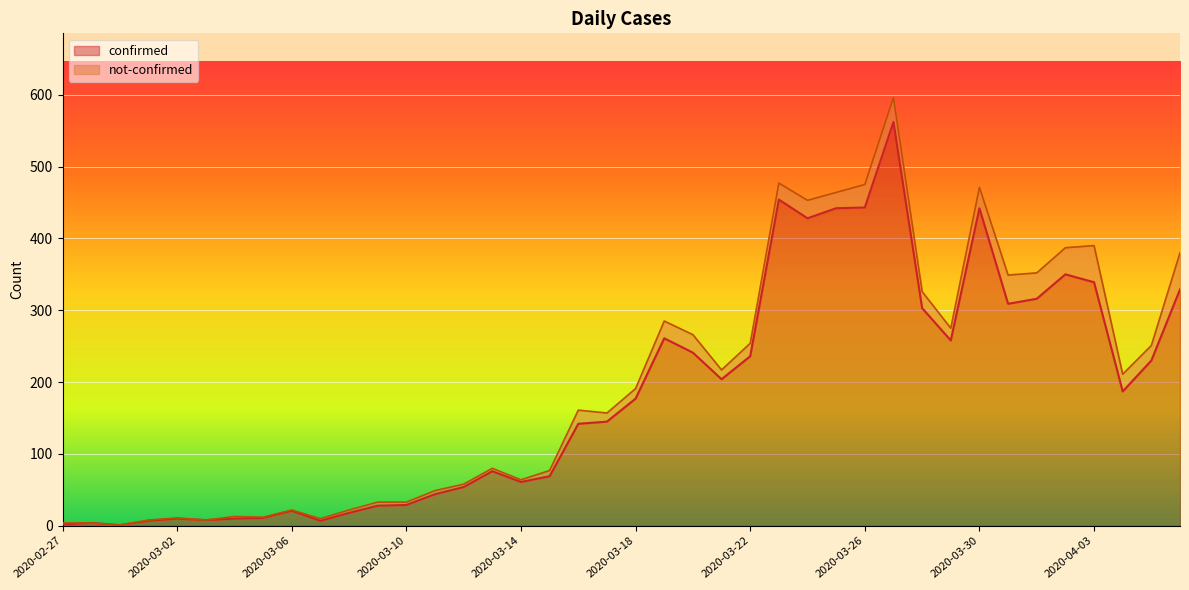

Where is the first local minimum?

2020-02-29